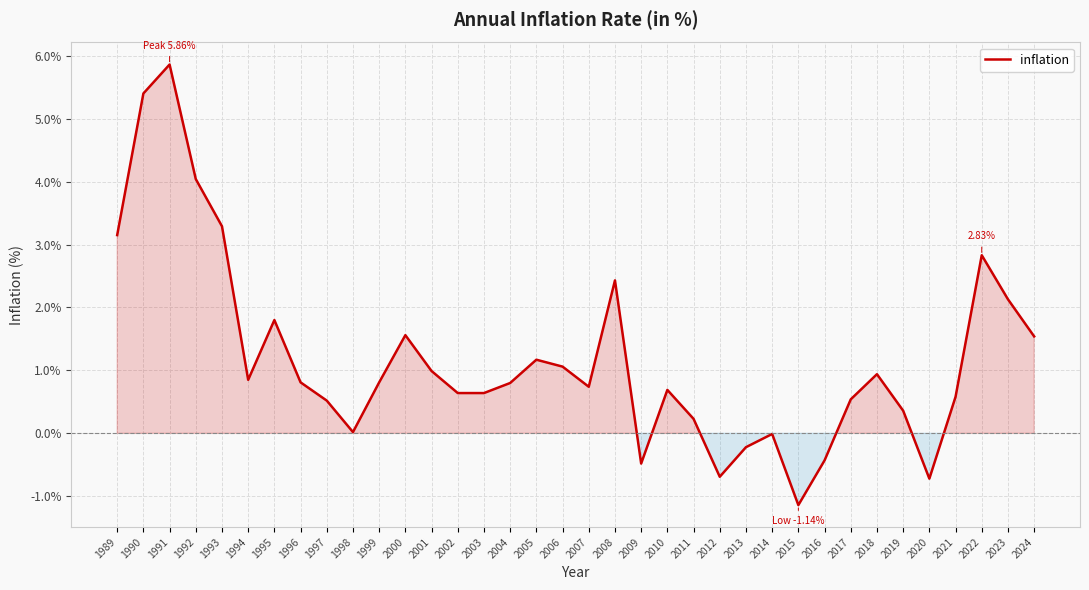

What is the greatest value displayed?

5.9